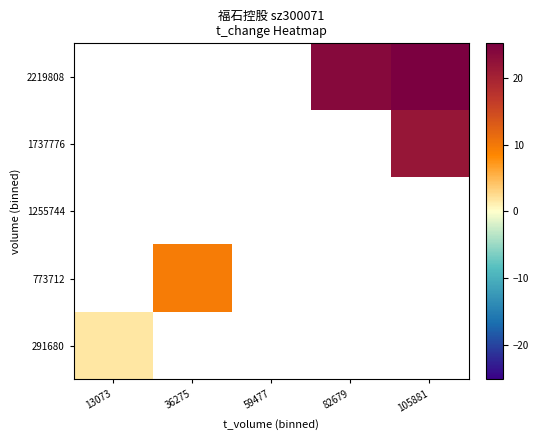

What is the greatest value displayed?

25.2